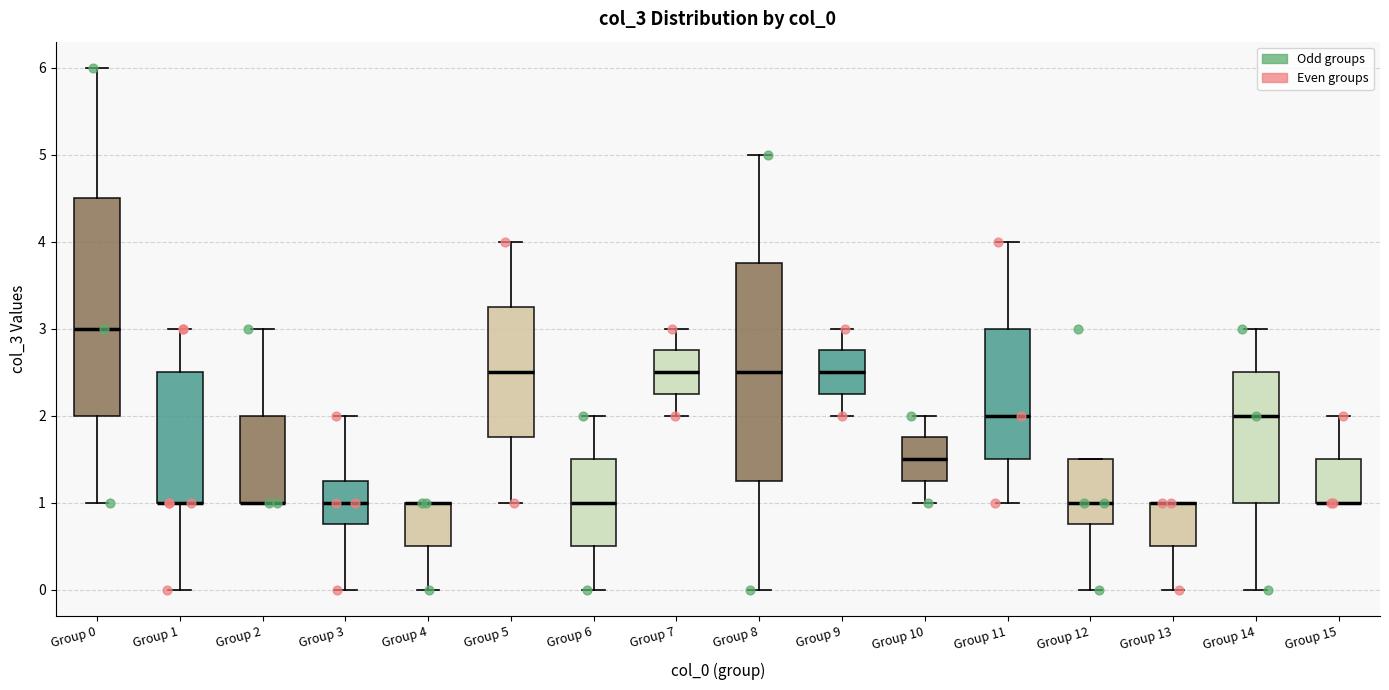

Where is the lower edge of the box for Group 1 on the y-axis? The values are not printed on the chart, so give them approximately, as read against the axis.

1.0